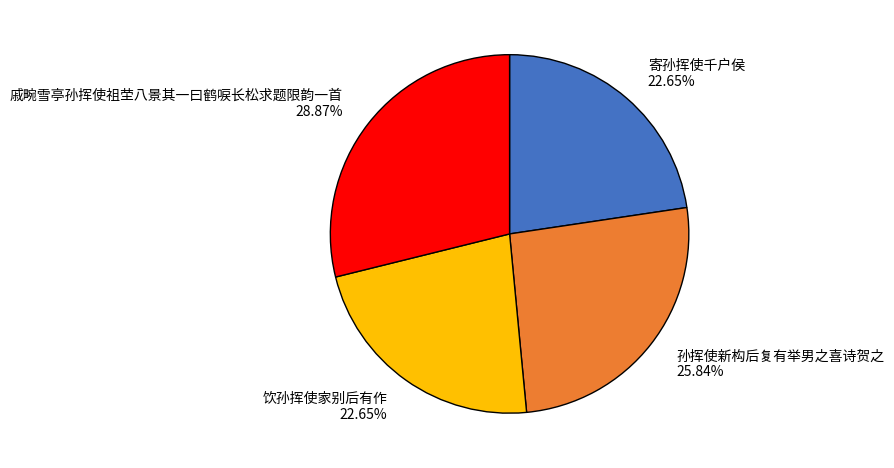

To the nearest percent, what is the difference between the 戚畹雪亭孙挥使祖茔八景其一曰鹤唳长松求题限韵一首 and 饮孙挥使家别后有作 slice percentages?

6%